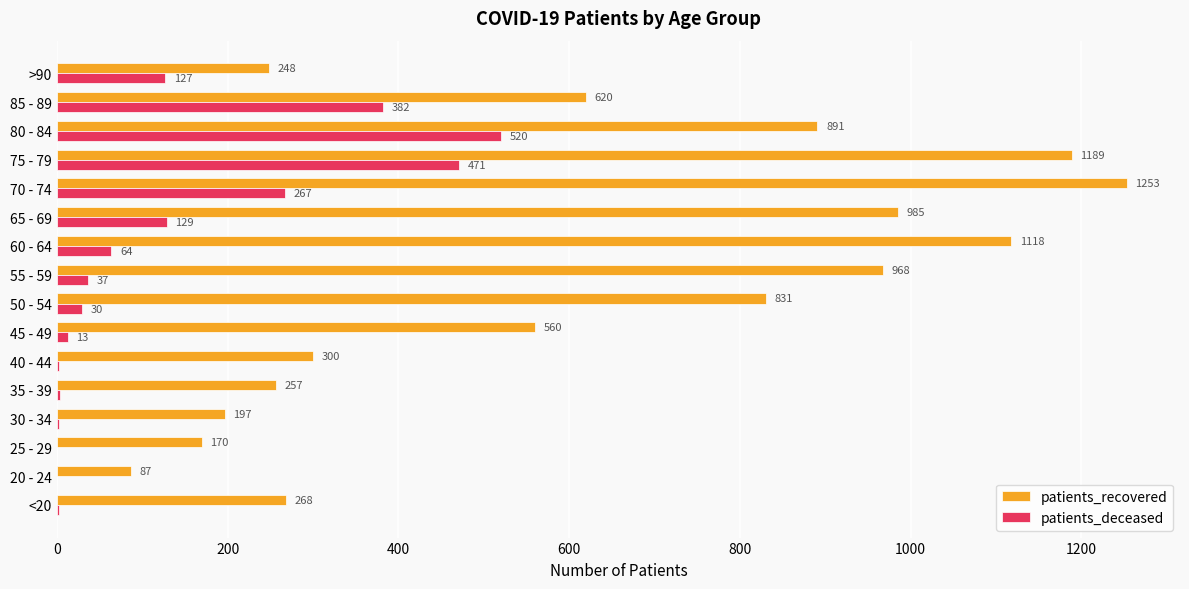

Is the value of patients_deceased at 65 - 69 greater than the value of patients_recovered at 45 - 49?

No